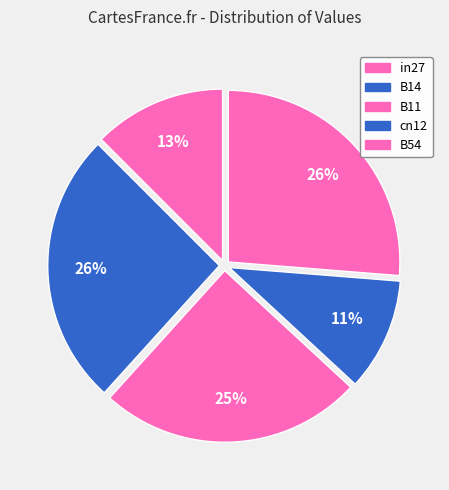

How many slices are in this pie chart?

5